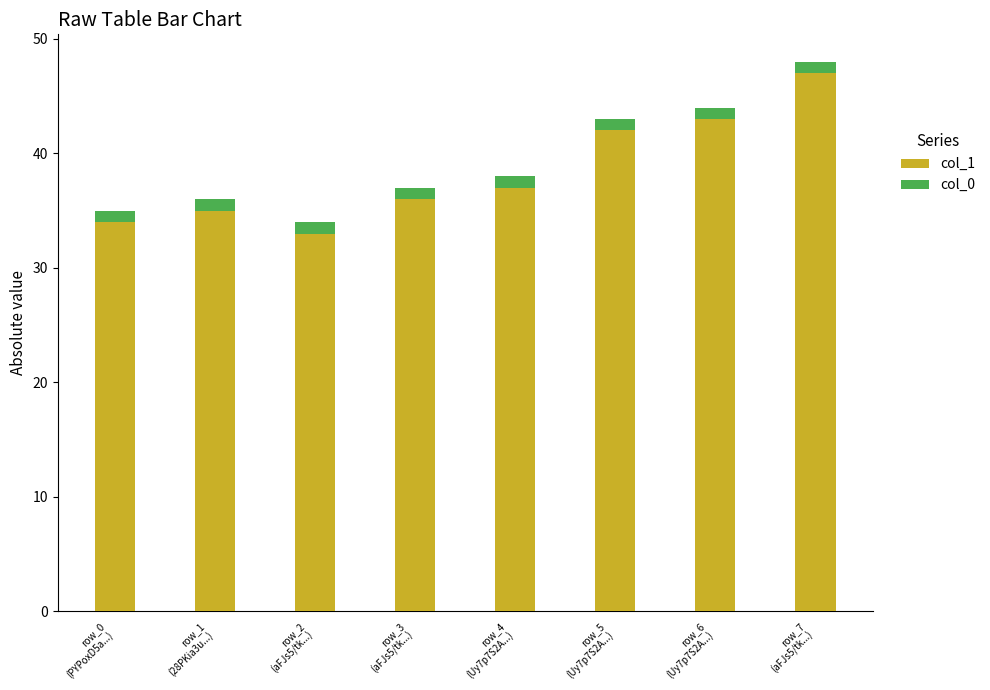

Are the bars horizontal?

No